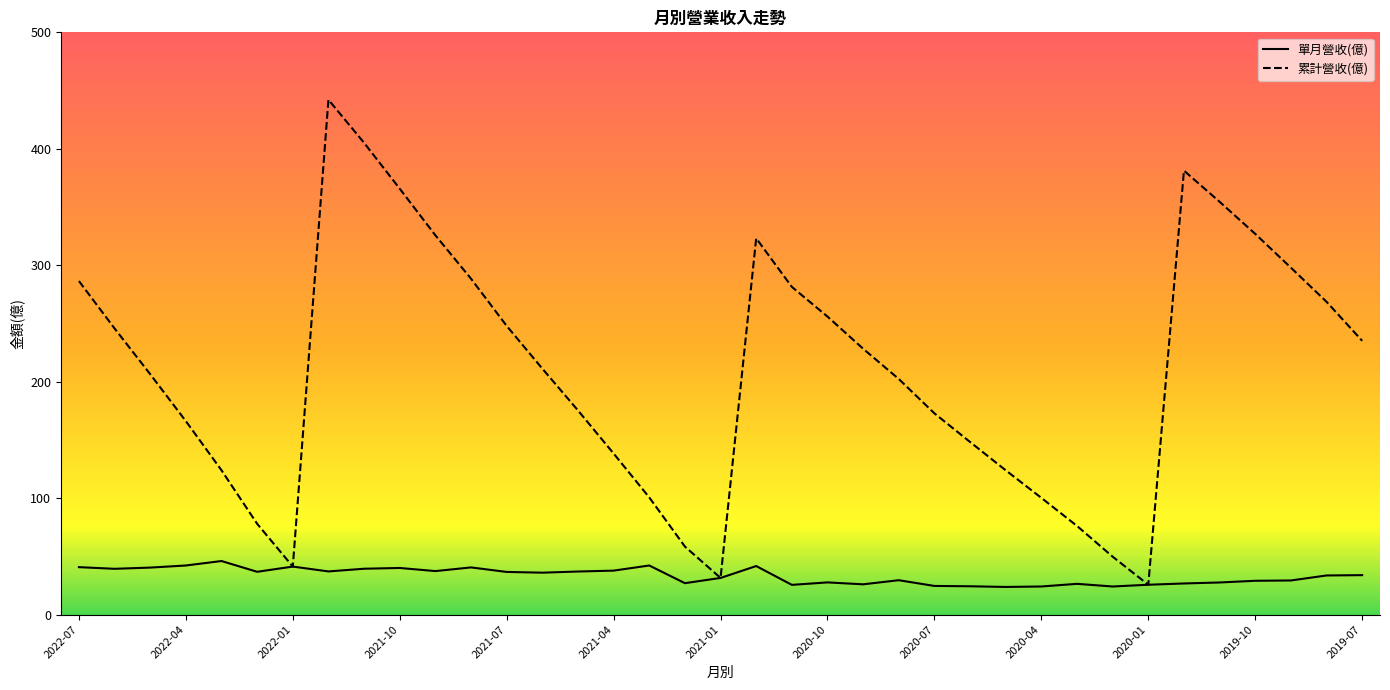

What is the minimum value shown in the chart?

23.7